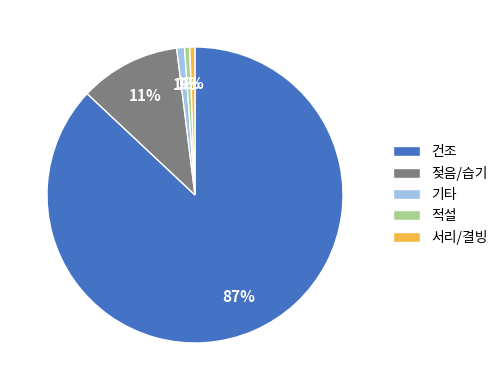

Is it true that 적설 is 1% of the pie?

True